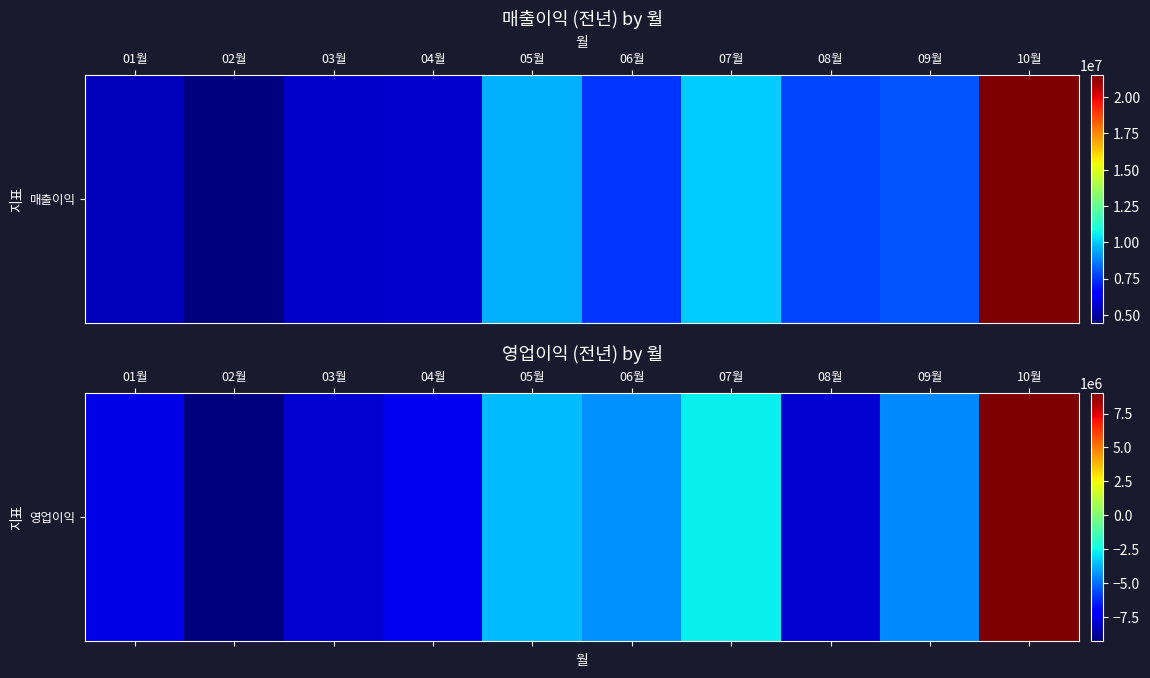

True or false: the data shows -2406011 at 09월.

False